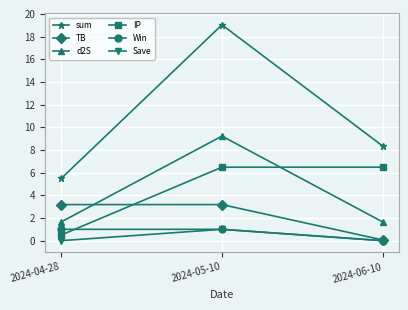

Reading left to right, what are all the values shown in this chart?

sum: 2024-04-28=5.5	2024-05-10=19.0	2024-06-10=8.4
TB: 2024-04-28=3.2	2024-05-10=3.2	2024-06-10=0.1
d2S: 2024-04-28=1.7	2024-05-10=9.2	2024-06-10=1.7
IP: 2024-04-28=0.5	2024-05-10=6.5	2024-06-10=6.5
Win: 2024-04-28=1.0	2024-05-10=1.0	2024-06-10=0.0
Save: 2024-04-28=0.0	2024-05-10=1.0	2024-06-10=0.0